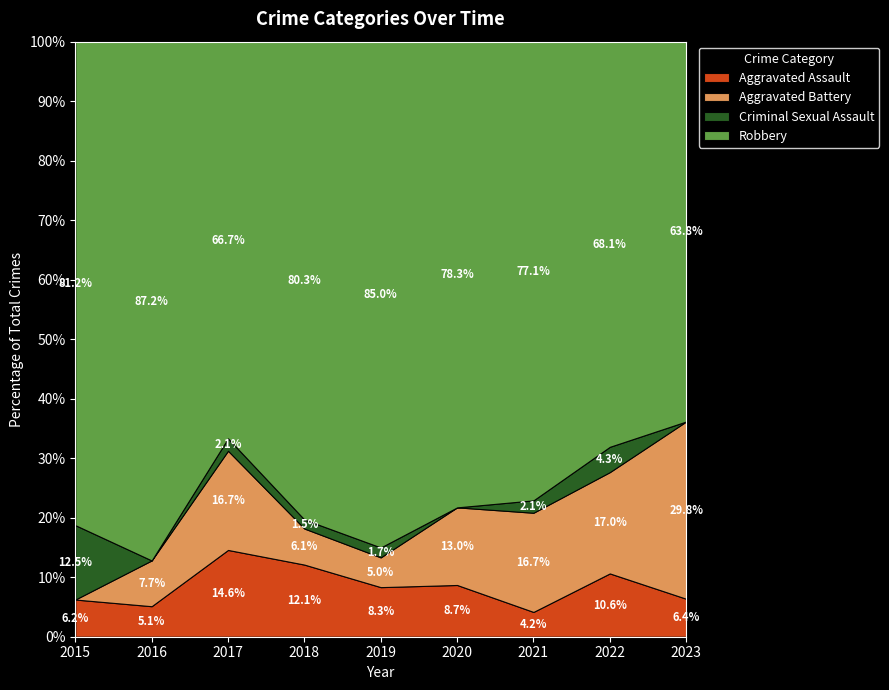

Is the value of Aggravated Assault at 2017 greater than the value of Criminal Sexual Assault at 2023?

Yes